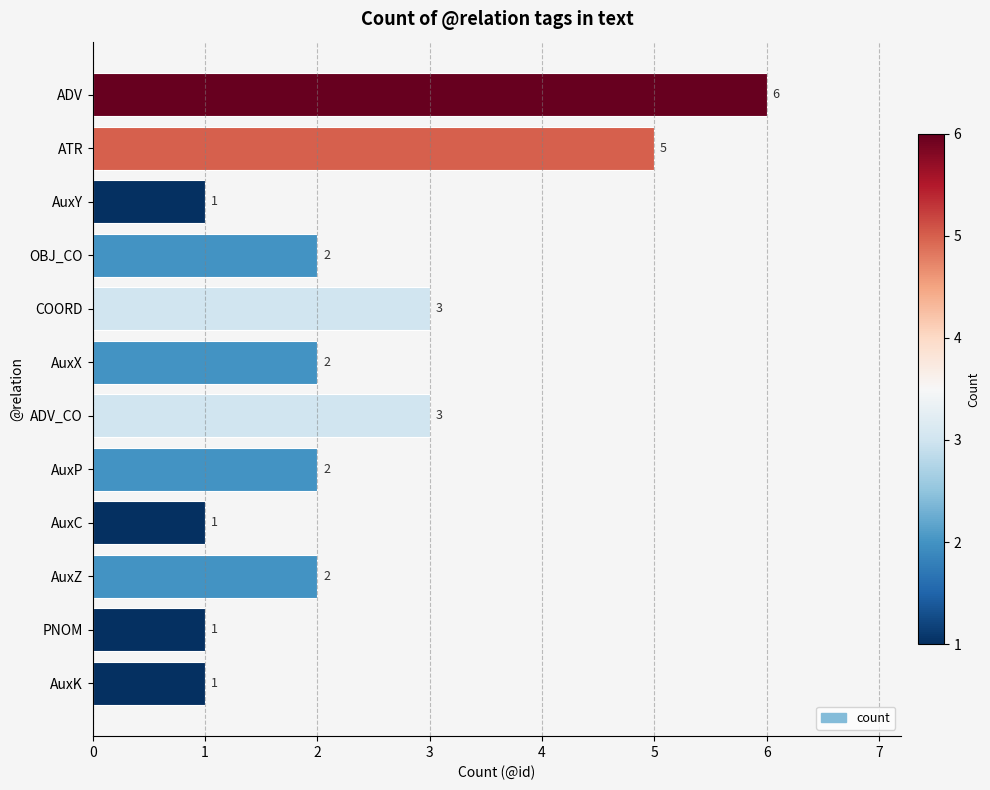

The value at AuxZ is 1. True or false?

False